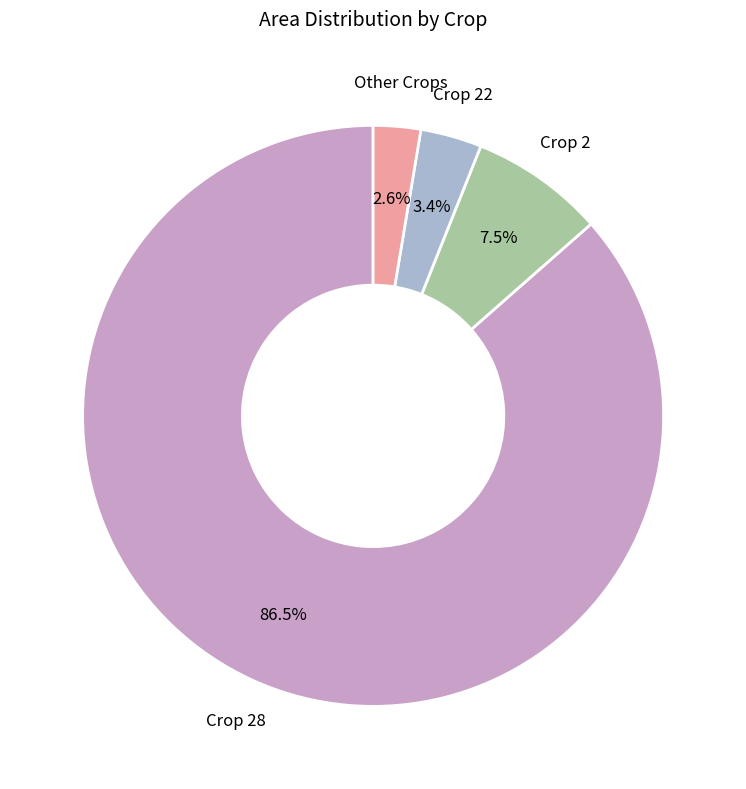

Which slice is the smallest?

Other Crops